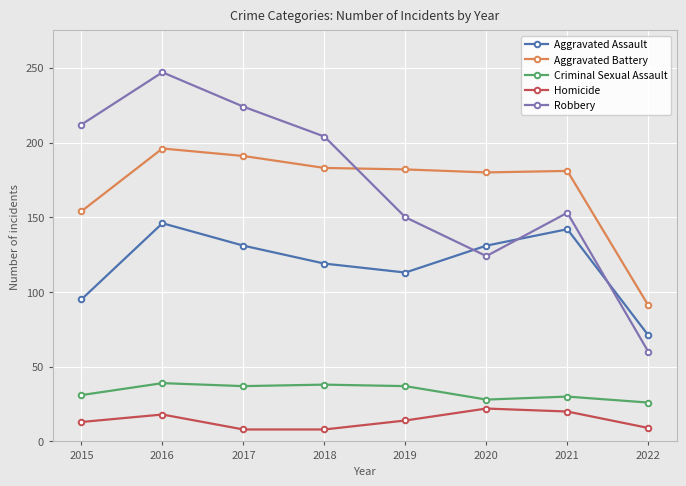

What is the spread (max minus min) of values at 2019?

168